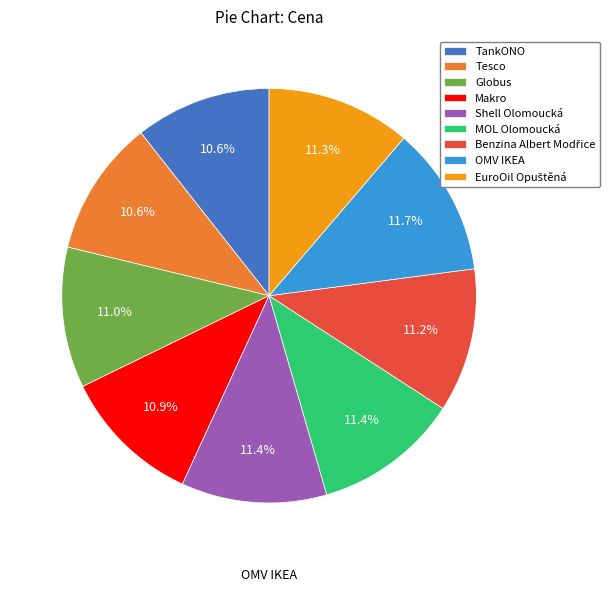

Is there a majority slice in this chart?

No